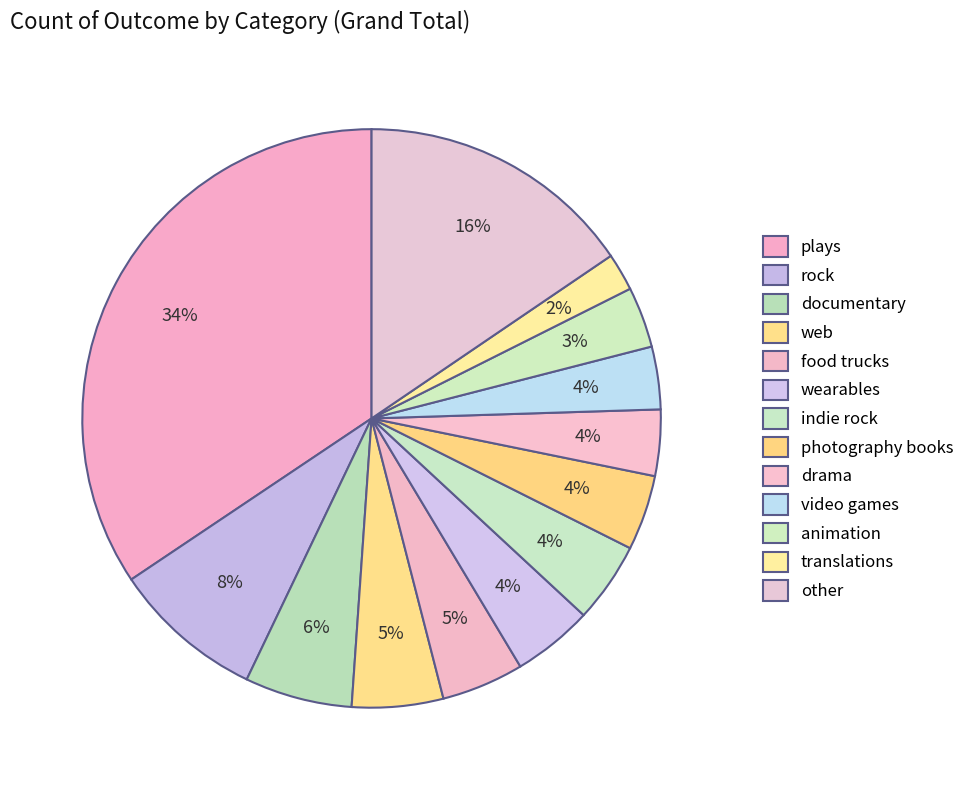

Count the number of slices in the pie.

13